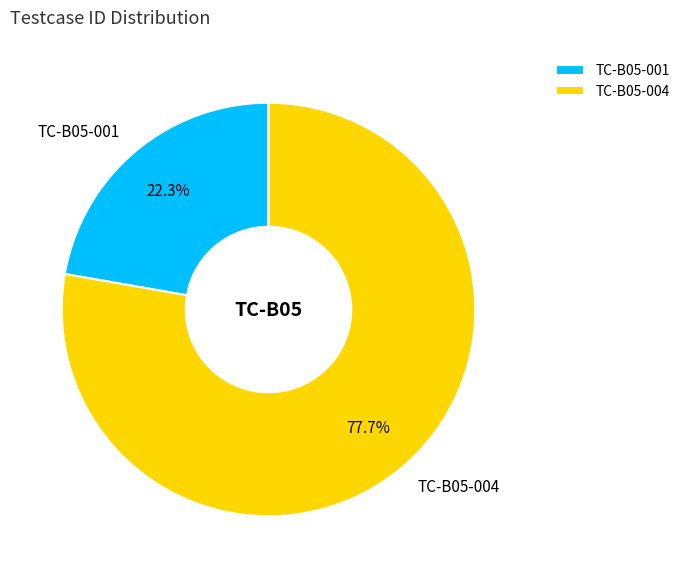

Rank the categories by value from highest to lowest.

TC-B05-004, TC-B05-001